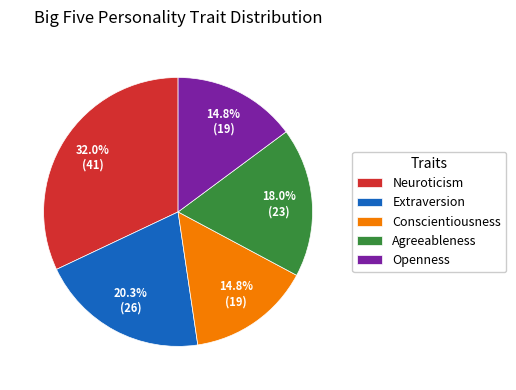

How much of the chart is everything except Agreeableness?

82.0%